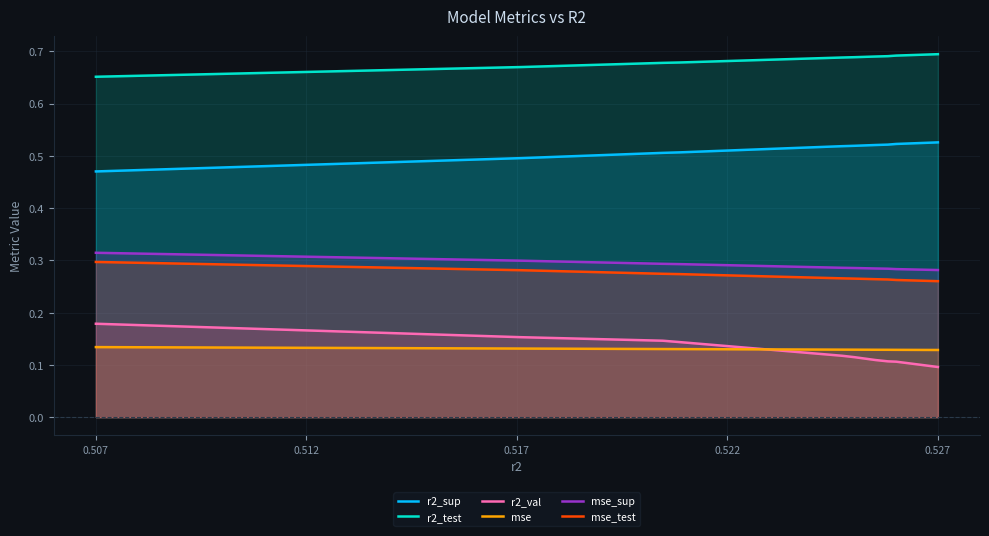

What is the highest value of the mse_sup series?

0.3